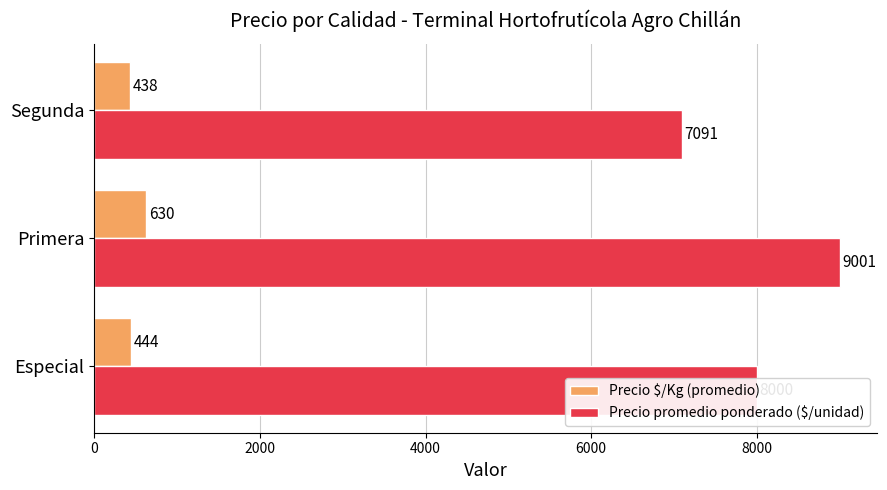

What is the difference between the maximum and second lowest values in the Precio $/Kg (promedio) series?

186